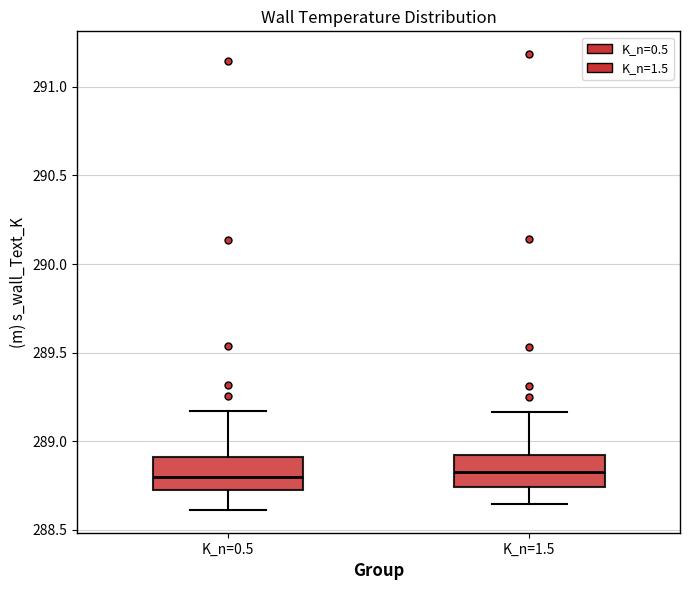

Reading left to right, transcribe this box plot: for each box, give where its median line is, the range the box spans, and where its two whiskers end, as read against the y-axis. The values are not printed on the chart, so give them approximately, as read against the axis.

K_n=0.5: median 288.80, box 288.75 to 288.90, whiskers 288.60 to 289.15
K_n=1.5: median 288.80, box 288.75 to 288.90, whiskers 288.65 to 289.15